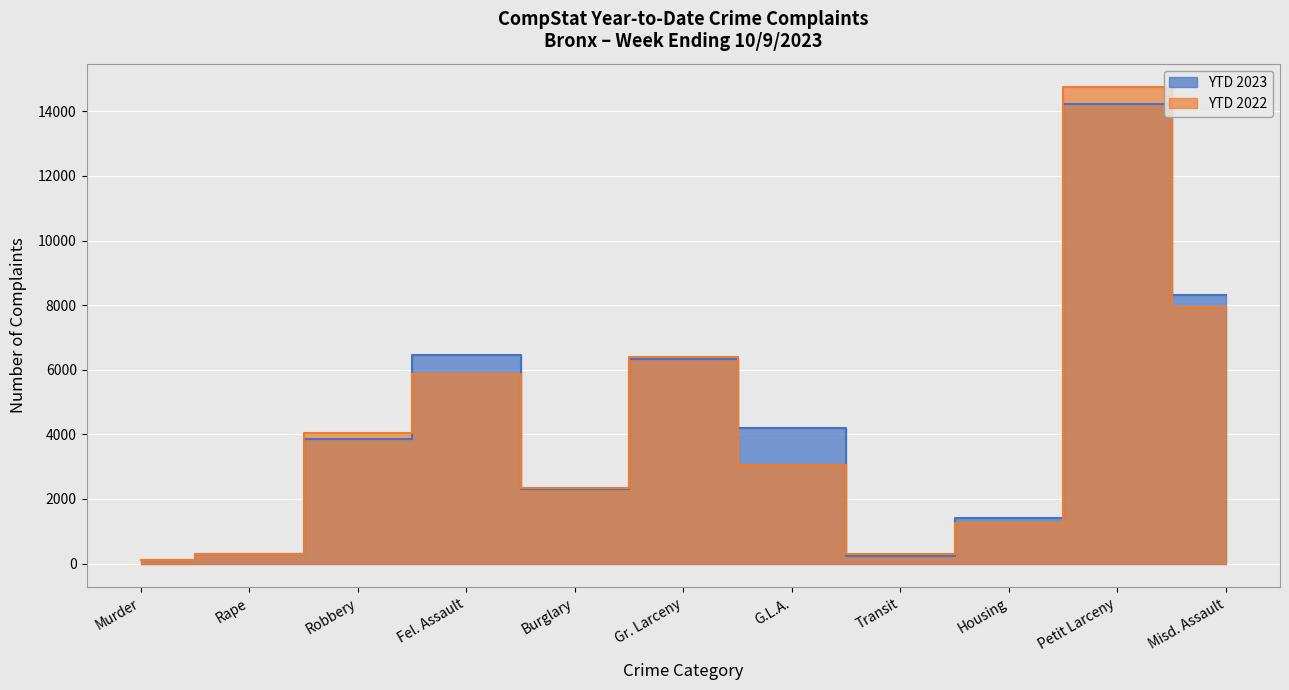

Rank the series by their average value, from highest to lowest.

YTD 2023, YTD 2022